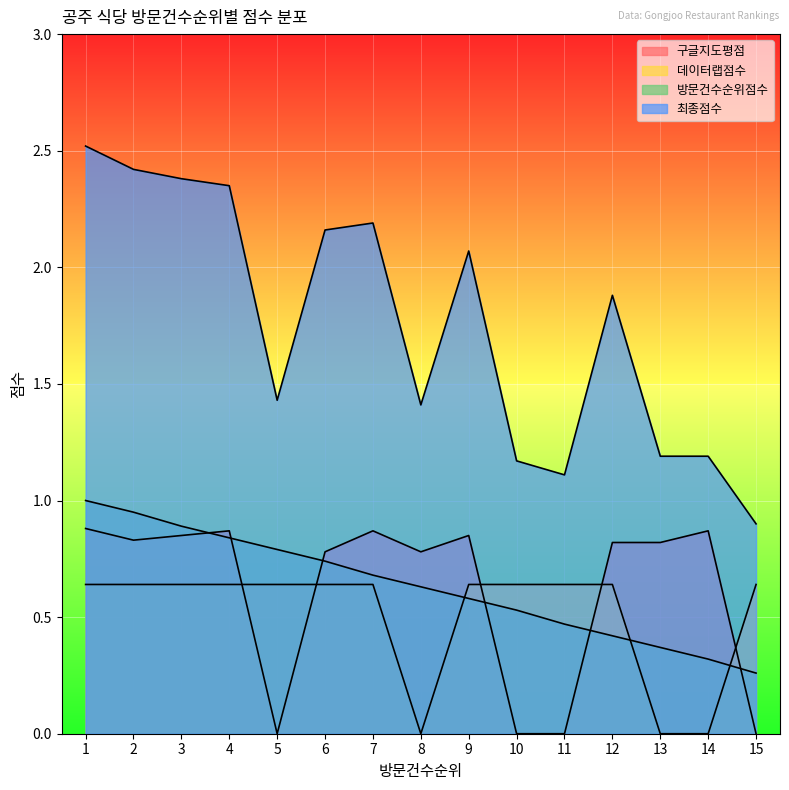

What is the spread (max minus min) of values at 2?

1.8